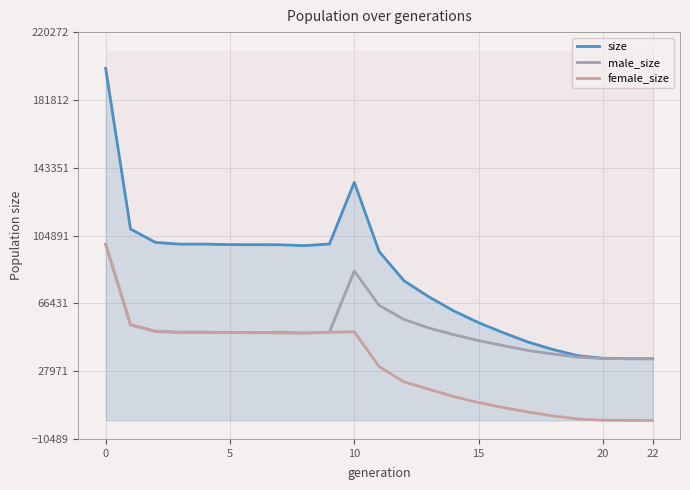

At how many categories does at least one series exceed 103981?

3